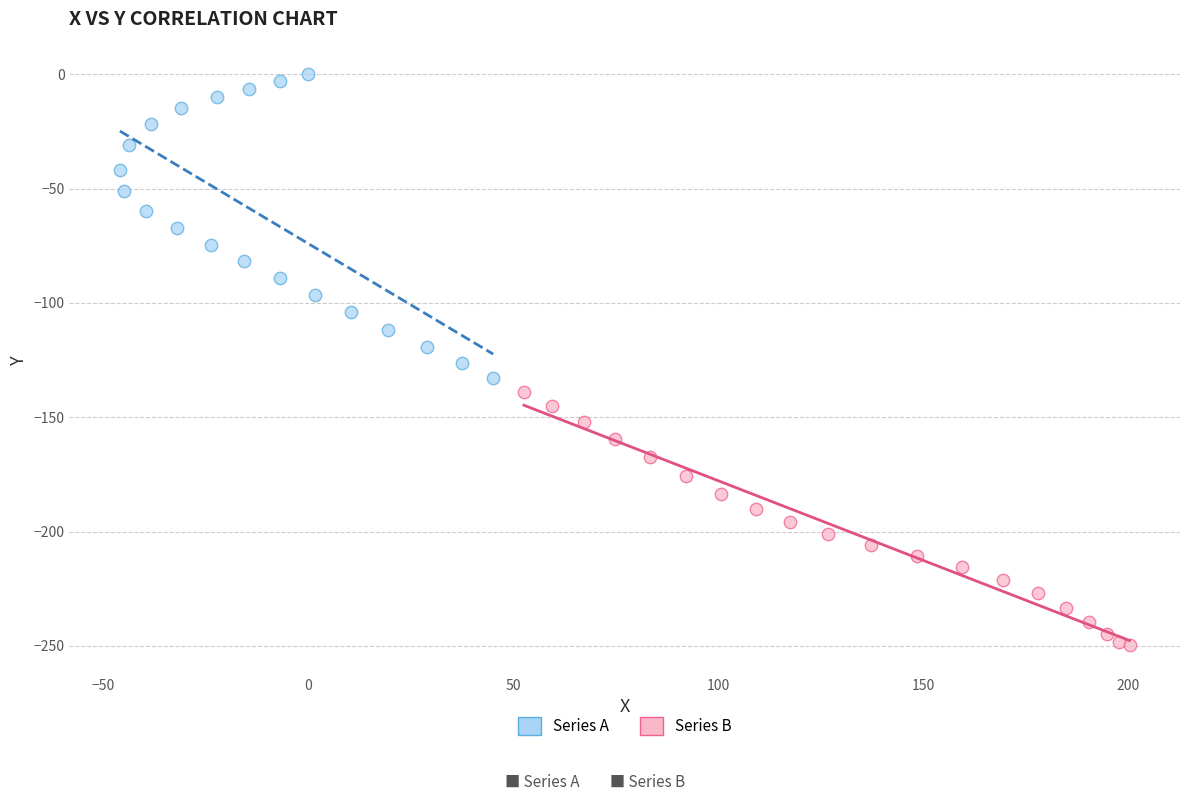

Which series reaches the minimum Y coordinate?

Series B